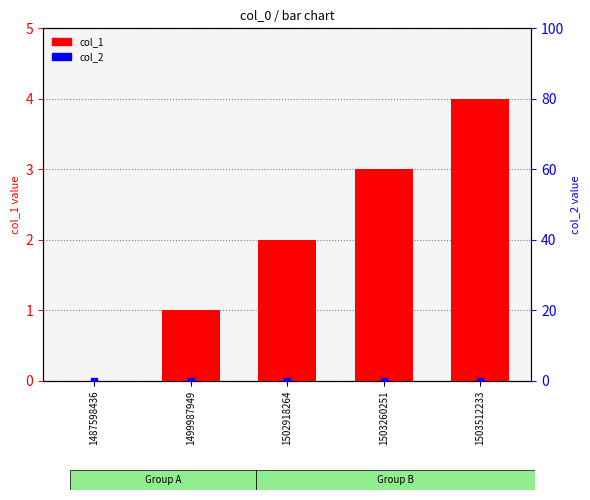

Which series reaches the minimum Y coordinate?

col_1